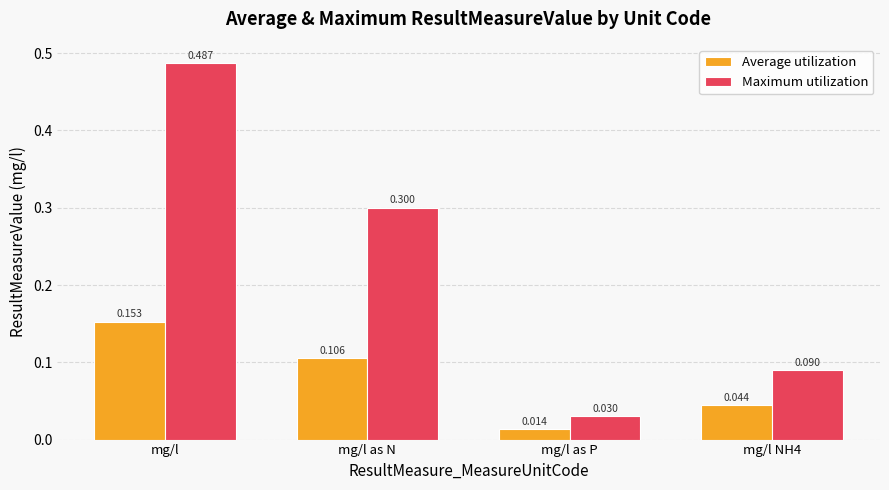

Which category has the lowest value in the Maximum utilization series?

mg/l as P